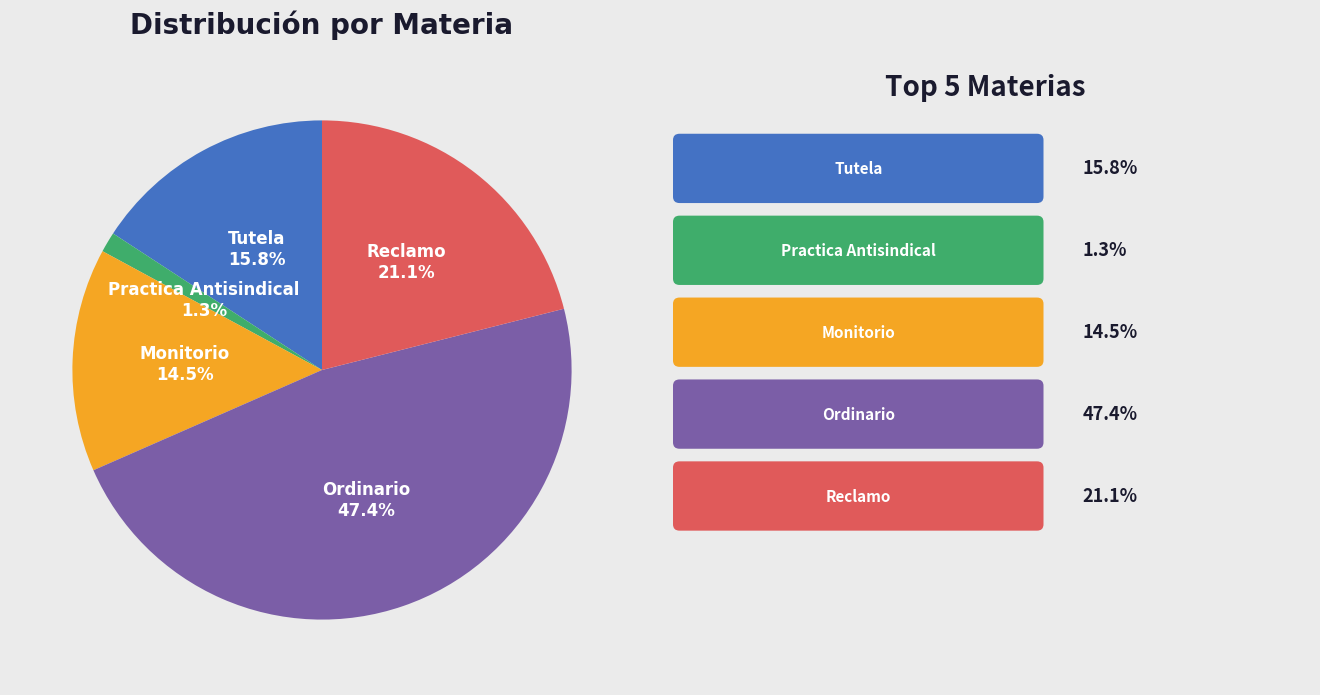

Is there any slice that represents more than half of the pie?

No